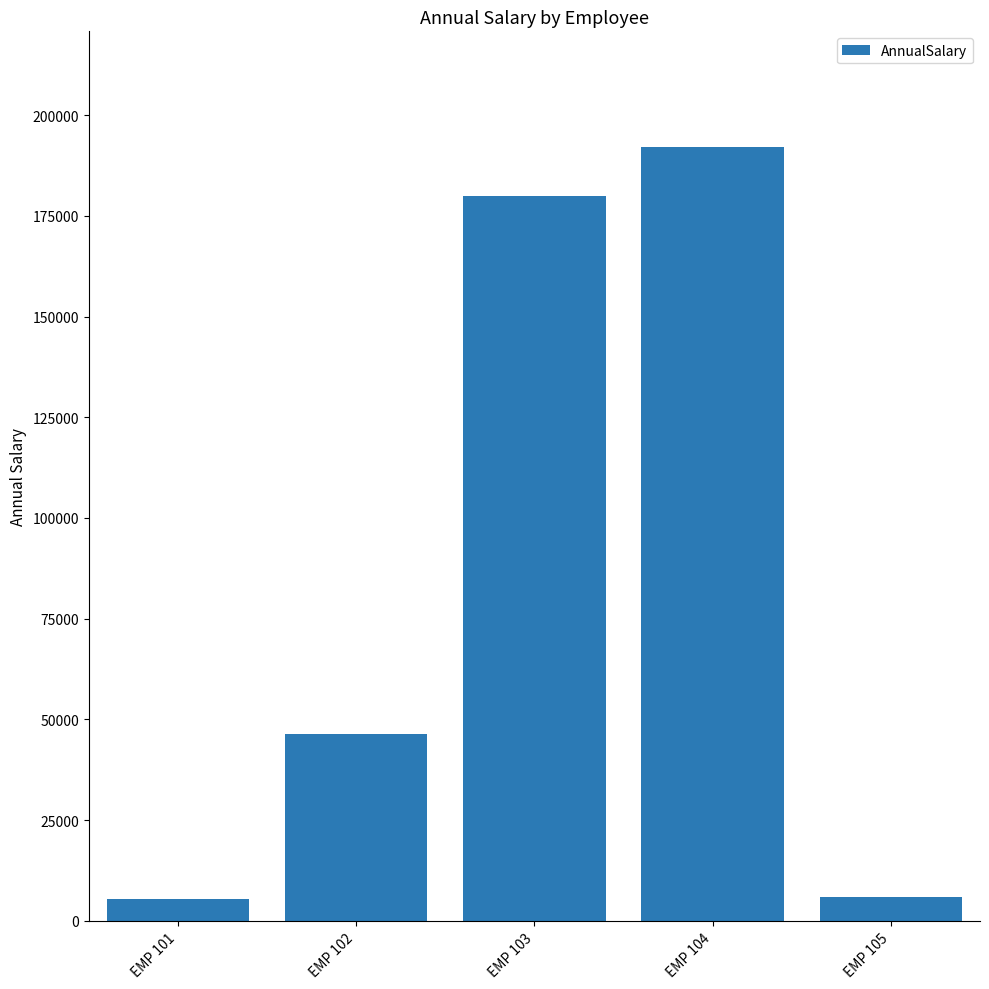

What is the smallest value displayed?

5424.0